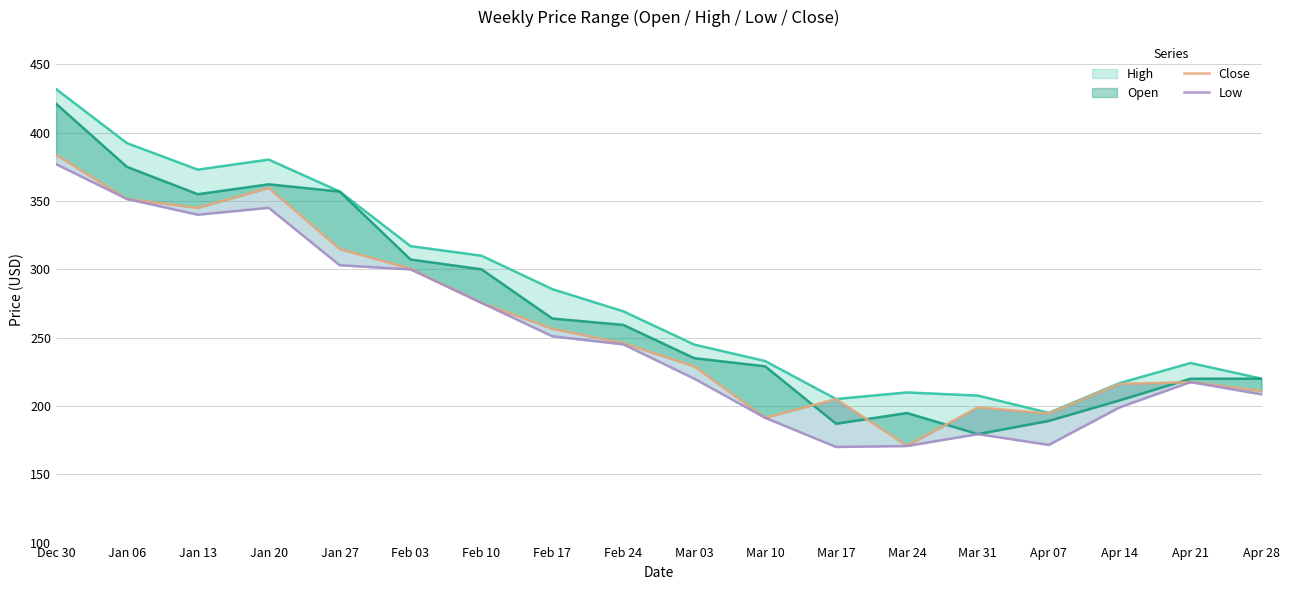

Reading left to right, list all the values displayed in this chart.

High: Dec 30=432.0	Jan 06=392.4	Jan 13=373.0	Jan 20=380.4	Jan 27=357.0	Feb 03=317.0	Feb 10=310.0	Feb 17=285.5	Feb 24=269.3	Mar 03=244.9	Mar 10=232.9	Mar 17=205.1	Mar 24=209.9	Mar 31=207.6	Apr 07=194.9	Apr 14=216.8	Apr 21=231.4	Apr 28=220.0
Open: Dec 30=421.2	Jan 06=375.1	Jan 13=355.0	Jan 20=362.2	Jan 27=356.9	Feb 03=307.2	Feb 10=300.1	Feb 17=264.0	Feb 24=259.4	Mar 03=235.0	Mar 10=229.1	Mar 17=187.0	Mar 24=194.8	Mar 31=179.4	Apr 07=189.1	Apr 14=204.1	Apr 21=219.9	Apr 28=220.0
Close: Dec 30=383.9	Jan 06=351.6	Jan 13=345.0	Jan 20=359.6	Jan 27=315.0	Feb 03=300.5	Feb 10=275.5	Feb 17=256.5	Feb 24=246.0	Mar 03=229.1	Mar 10=191.3	Mar 17=205.1	Mar 24=170.9	Mar 31=199.0	Apr 07=194.5	Apr 14=216.2	Apr 21=217.5	Apr 28=211.0
Low: Dec 30=377.1	Jan 06=351.5	Jan 13=340.0	Jan 20=345.1	Jan 27=303.0	Feb 03=300.0	Feb 10=275.5	Feb 17=251.0	Feb 24=245.1	Mar 03=220.0	Mar 10=191.3	Mar 17=170.0	Mar 24=170.7	Mar 31=179.4	Apr 07=171.5	Apr 14=199.0	Apr 21=217.5	Apr 28=208.5